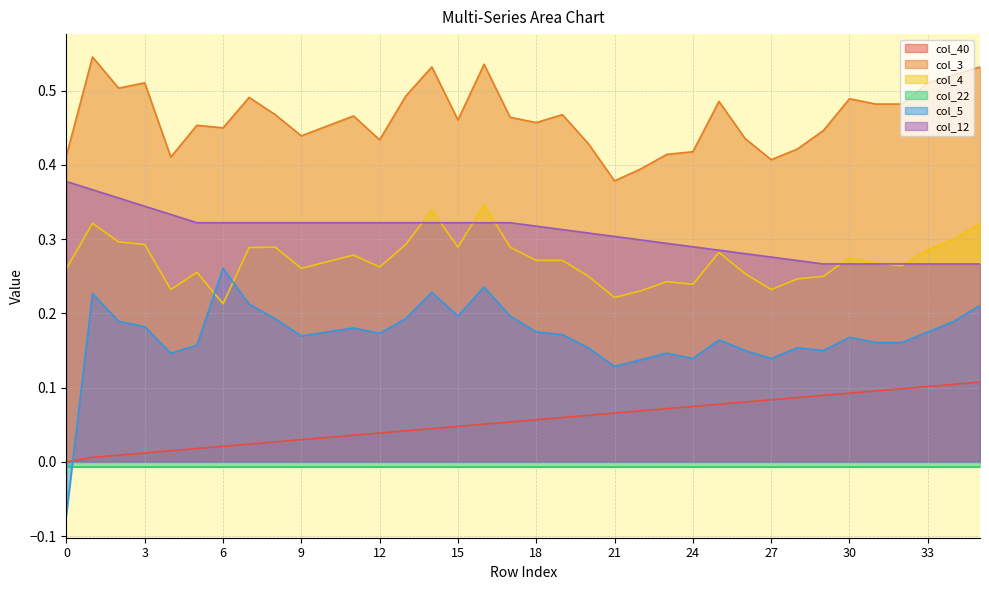

What is the difference between the col_3 values at 21 and 18?

0.1